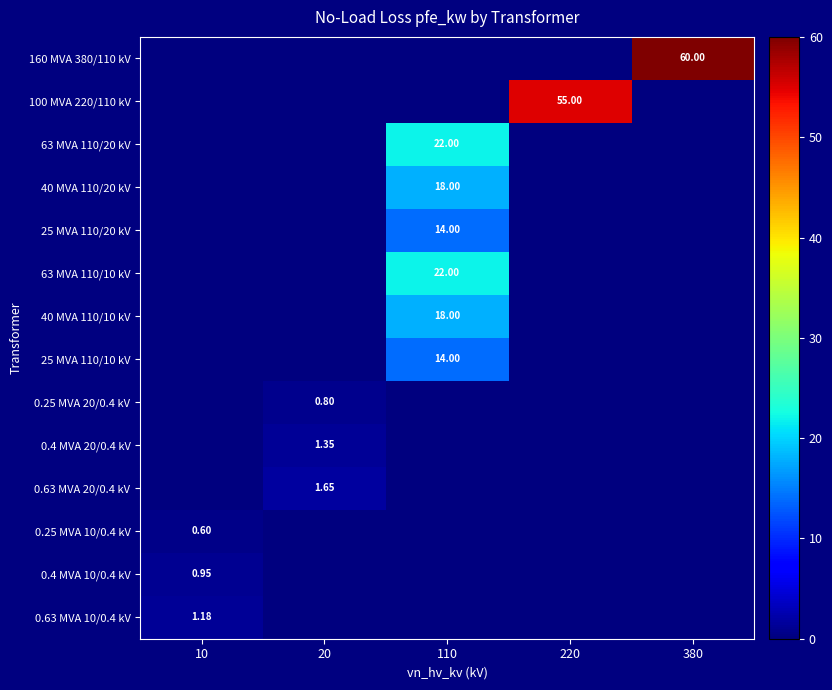

What is the difference between the 160 MVA 380/110 kV values at 10 and 380?

60.0